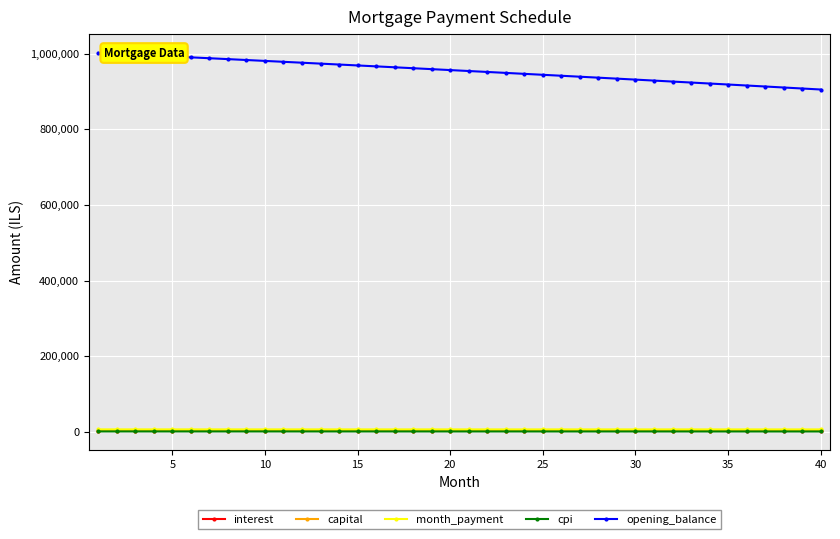

True or false: capital and cpi cross at least once.

False